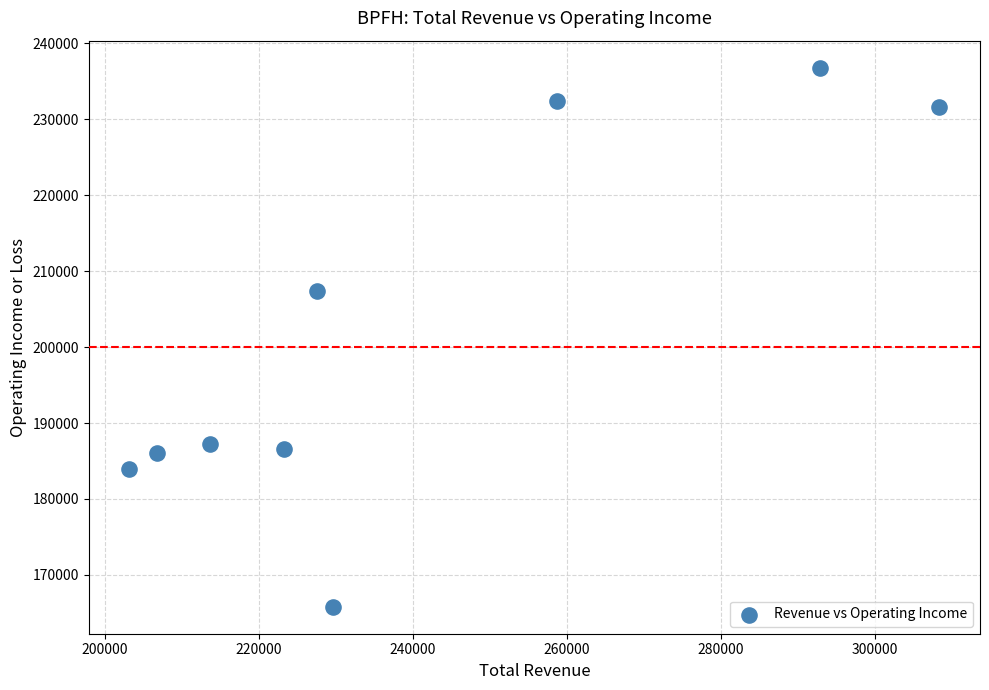

What Y value in the scatter plot is closest to 201300?

207400